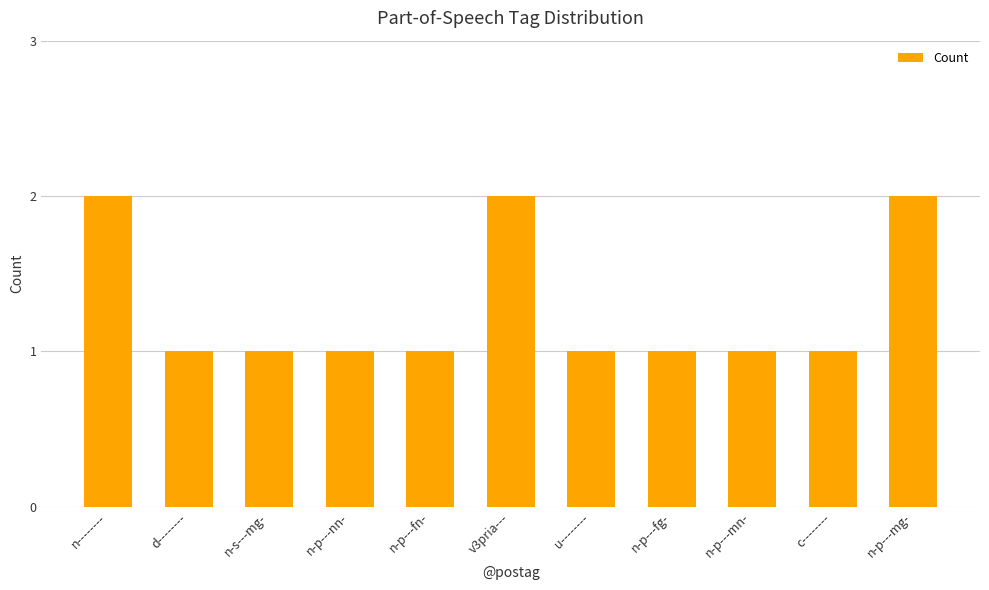

What is the sum of the values at v3pria--- and n-p---fn-?

3